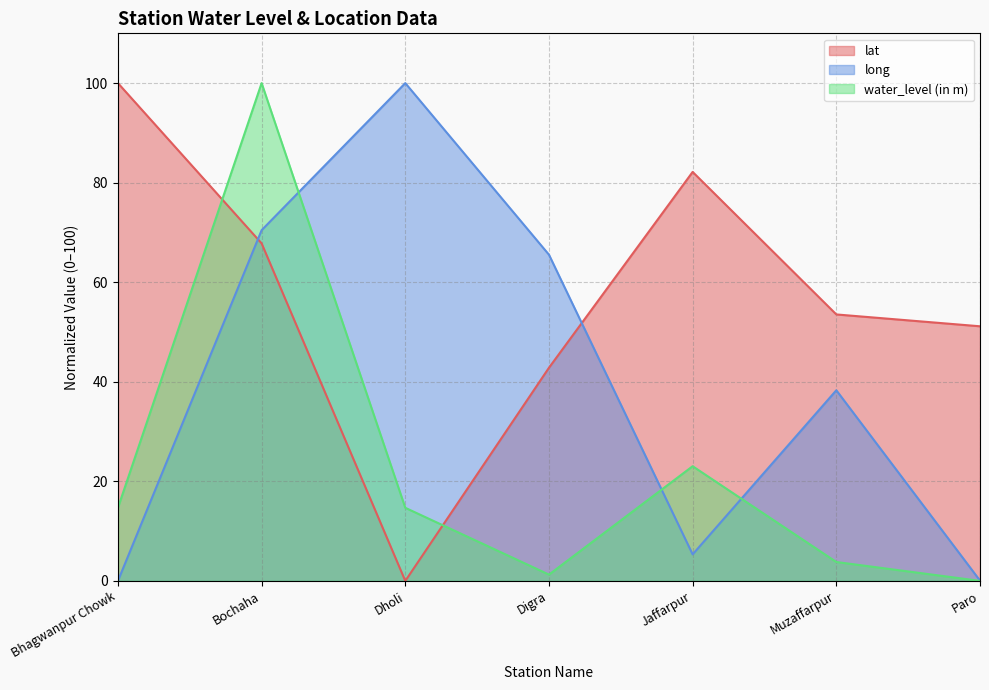

At which label is water_level (in m) closest to 50?

Jaffarpur